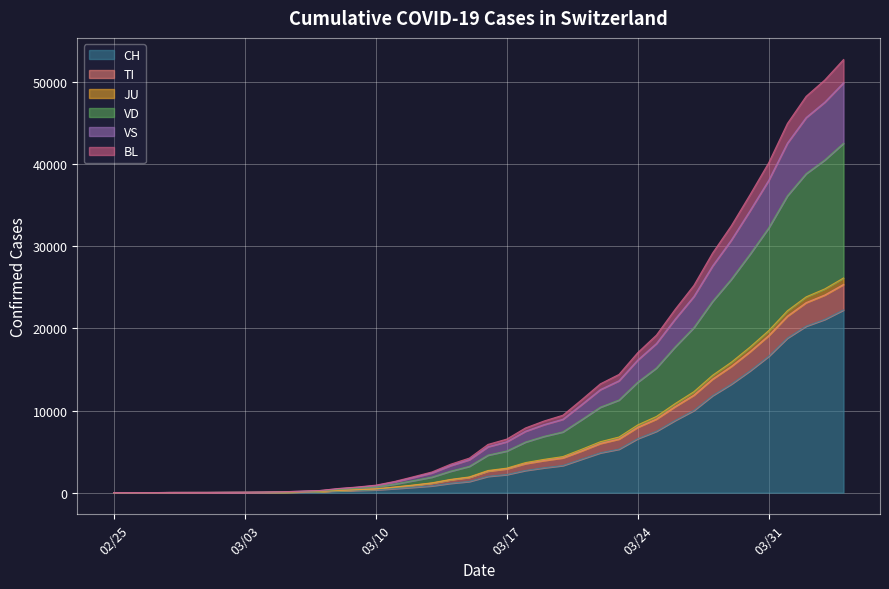

True or false: TI and JU intersect in this chart.

False